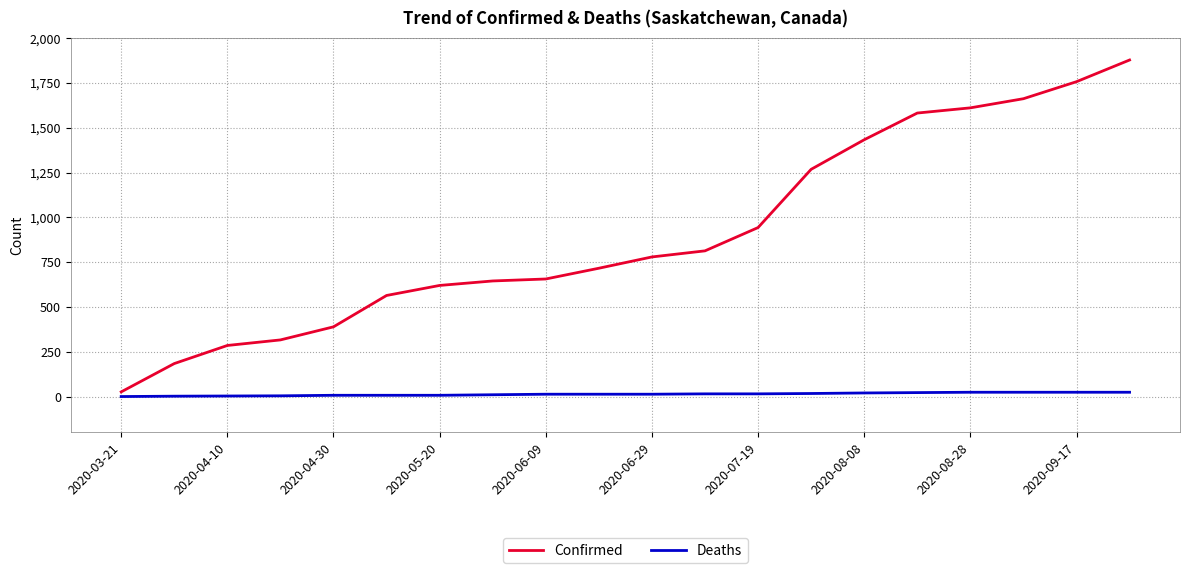

What is the maximum value shown in the chart?

1878